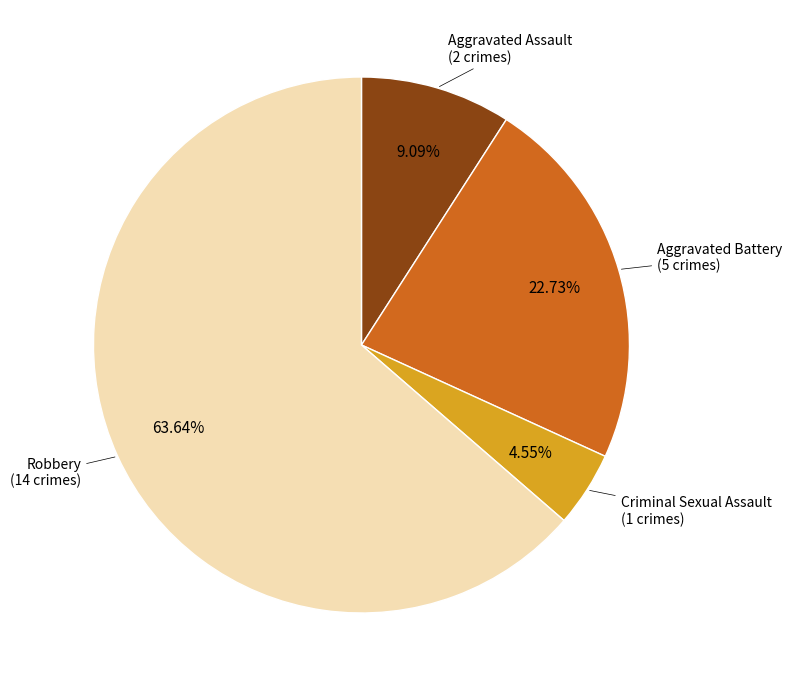

How many segments does this pie chart have?

4